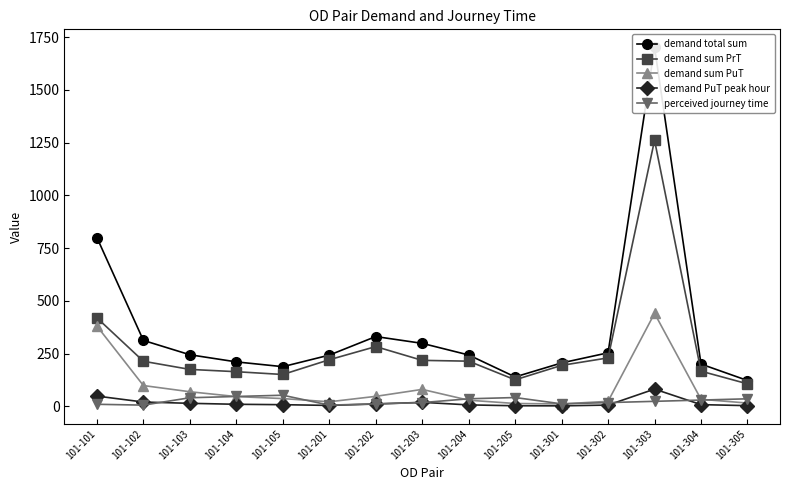

List the labels in order of demand sum PrT value, smallest first.

101-305, 101-205, 101-105, 101-104, 101-304, 101-103, 101-301, 101-102, 101-204, 101-203, 101-201, 101-302, 101-202, 101-101, 101-303